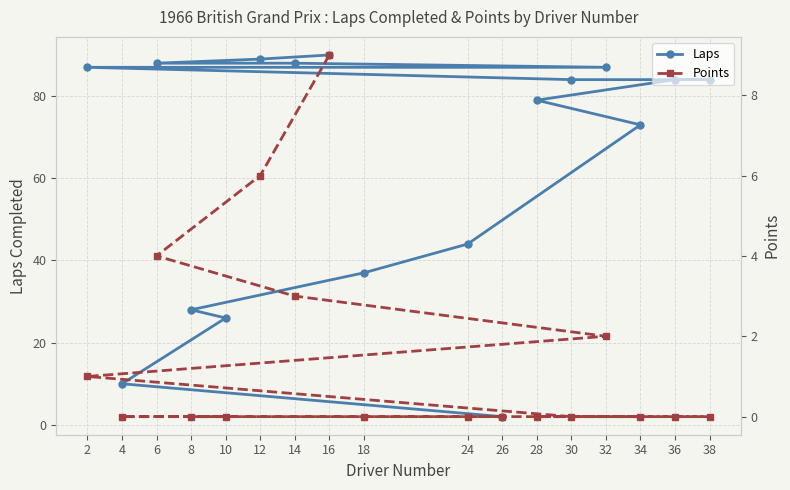

What is the label of the 4th point from the left?

14